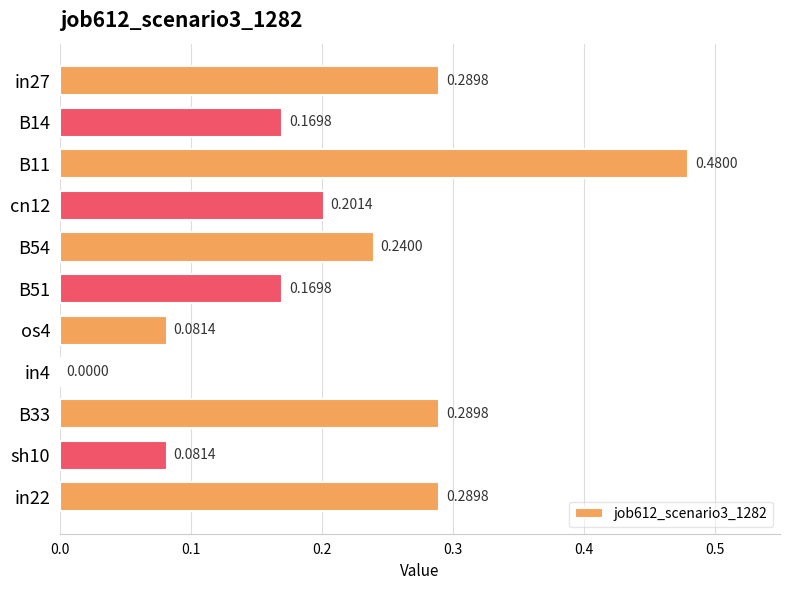

What is the sum of all values?

2.3